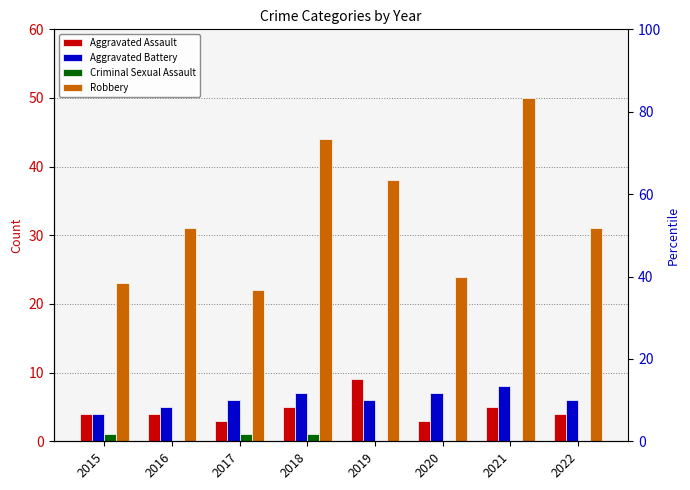

Which series has the largest range (max minus min)?

Robbery